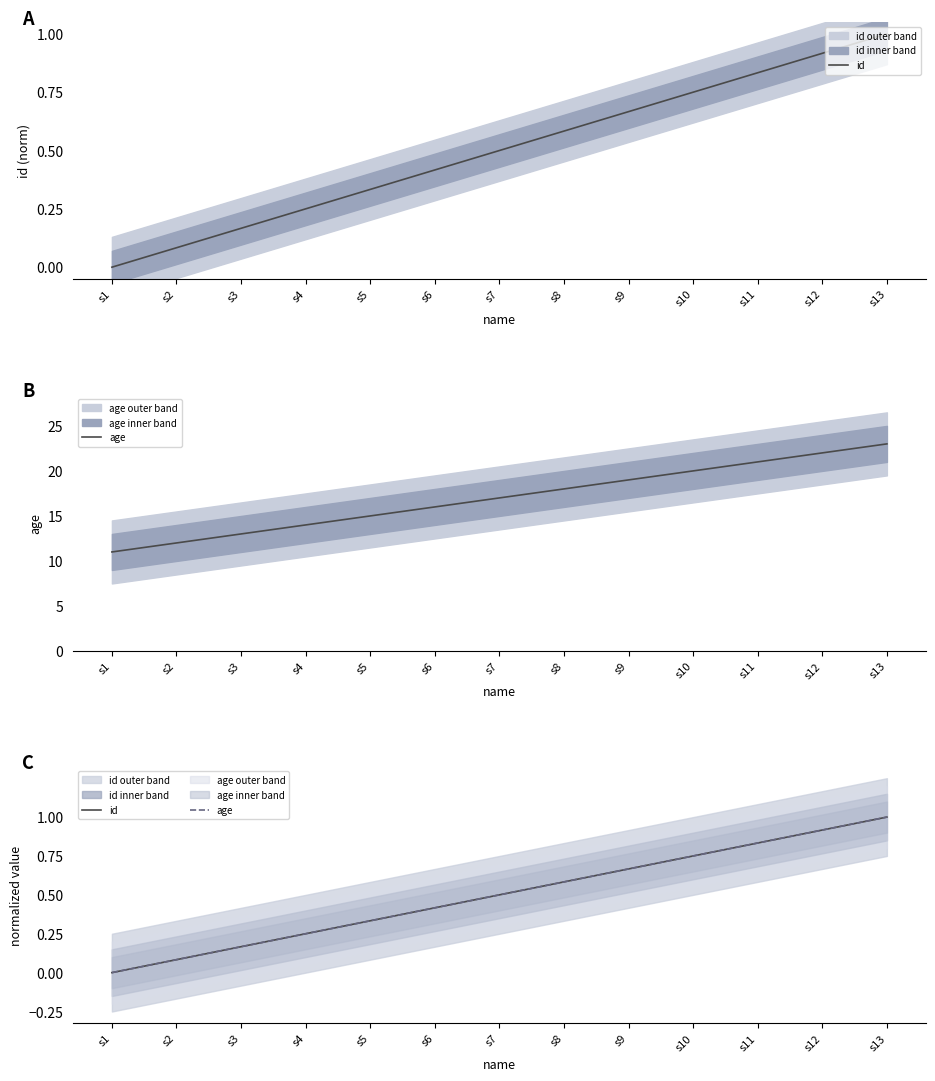

What is the difference between the id values at s11 and s4?

0.6